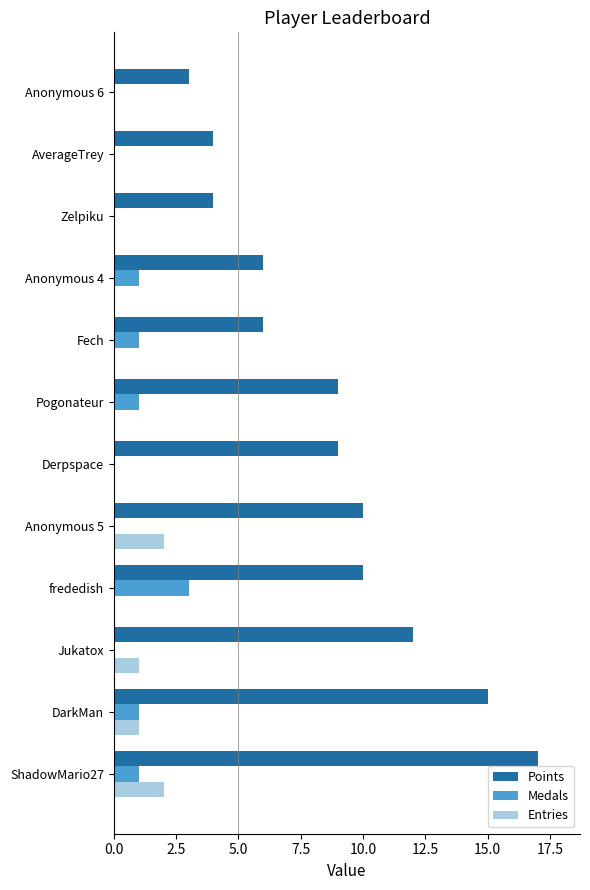

Which series changed the most between Jukatox and Derpspace?

Points